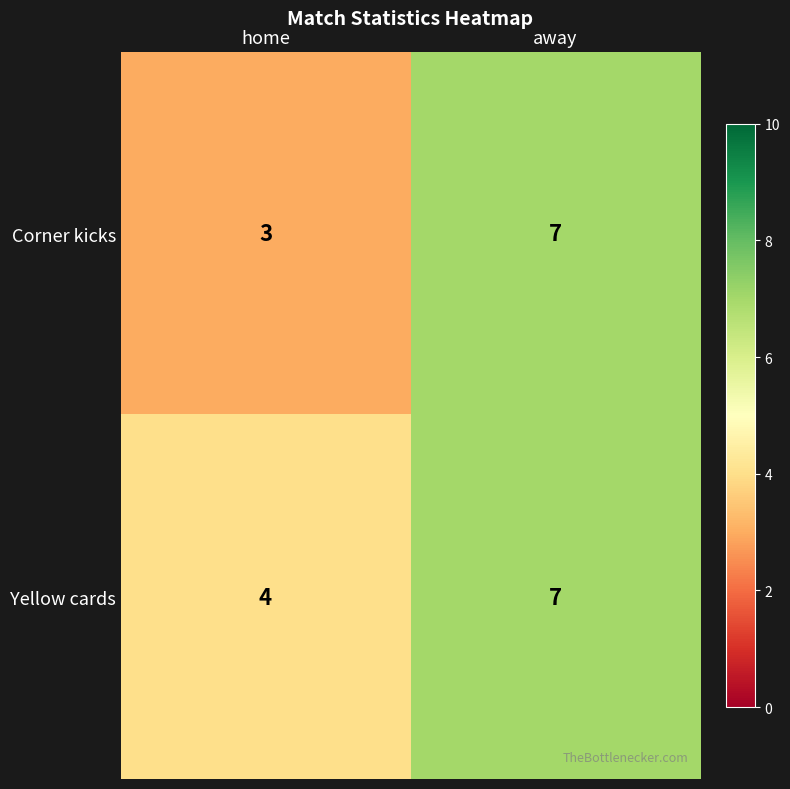

Which series has the largest total across all categories?

Yellow cards